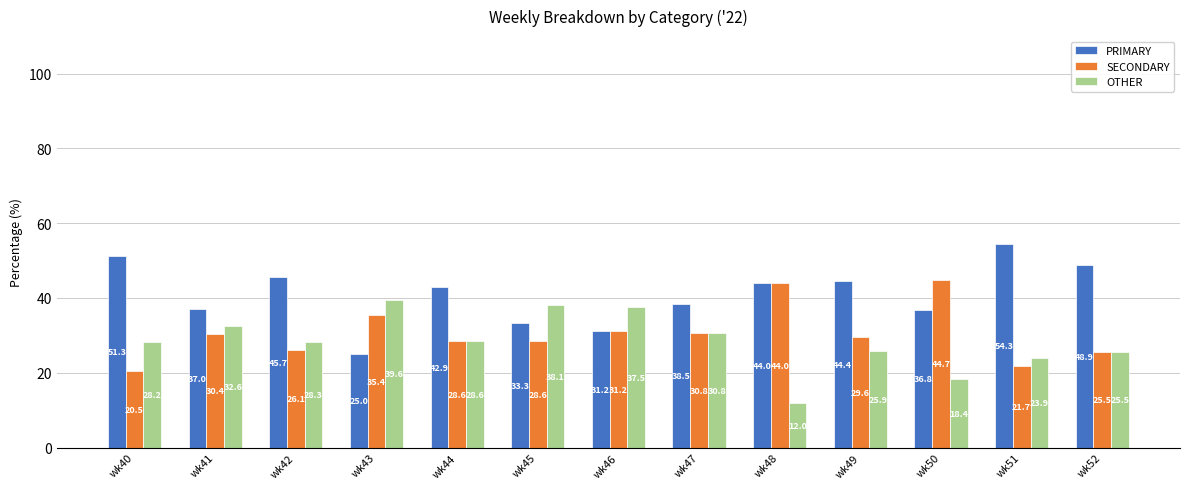

The SECONDARY series shows 14.7 at wk52. True or false?

False